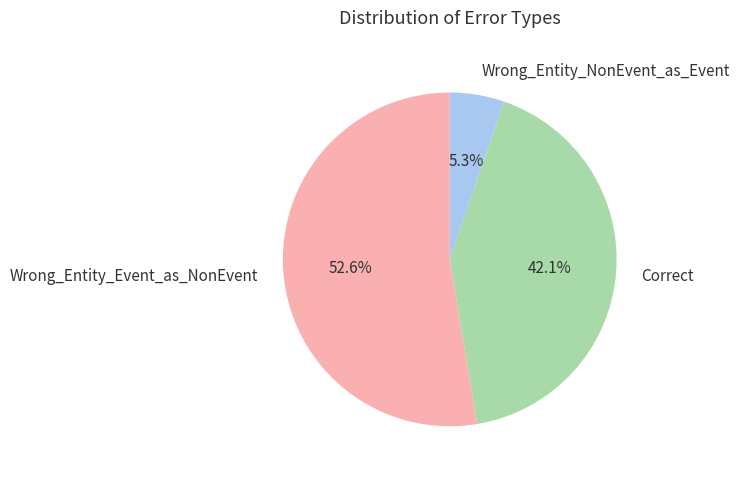

What portion of the pie excludes Correct?

57.9%